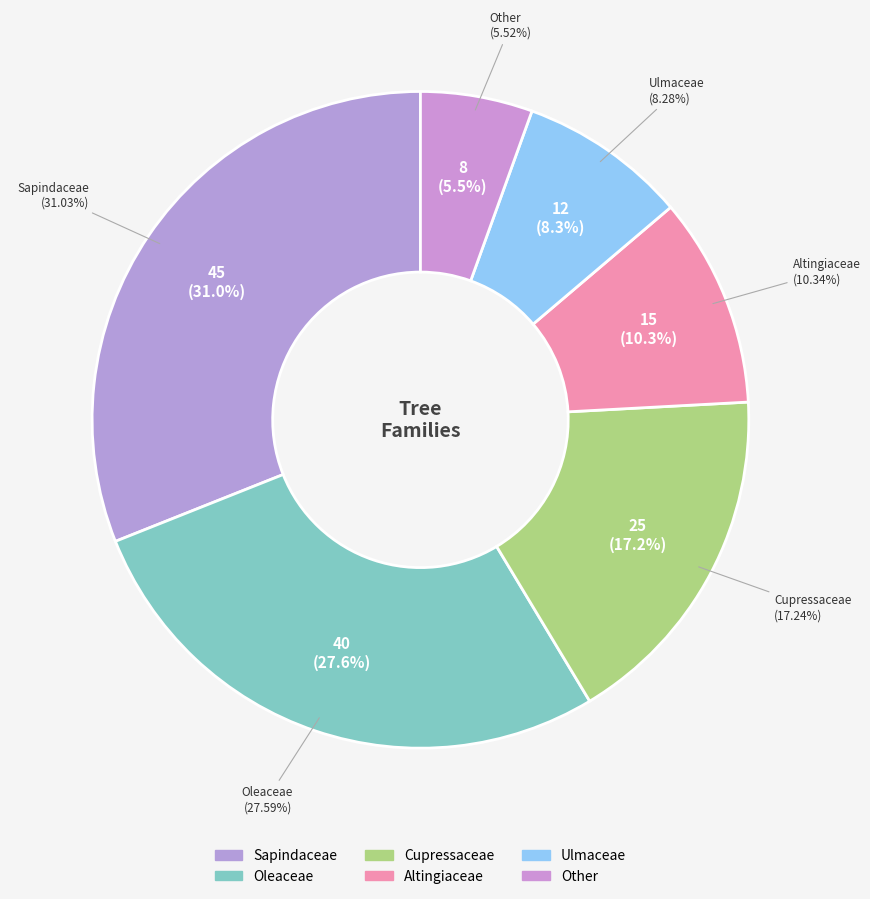

Does Altingiaceae represent more than half of the total?

No